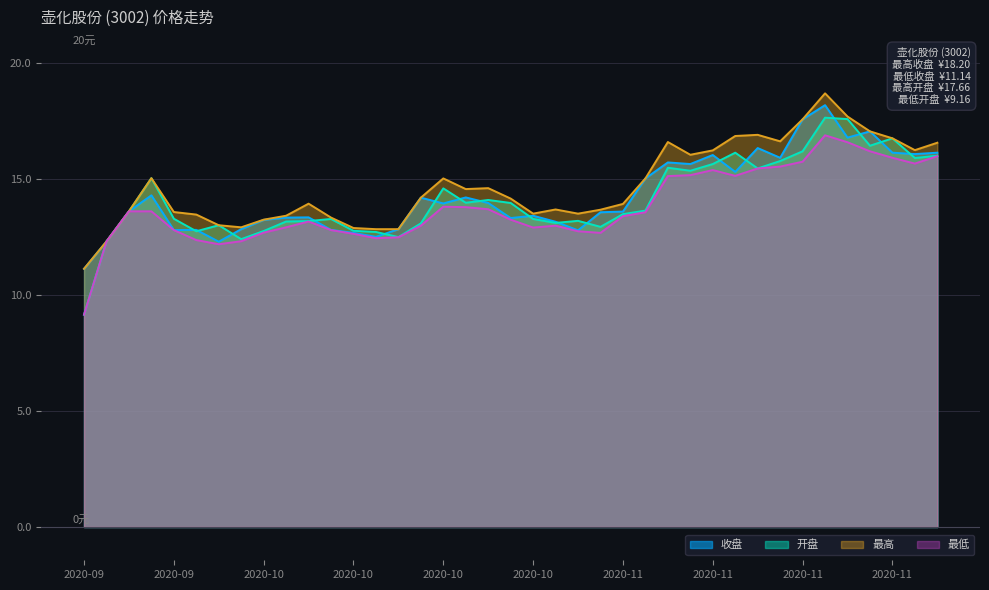

True or false: 最低 and 最高 intersect in this chart.

False